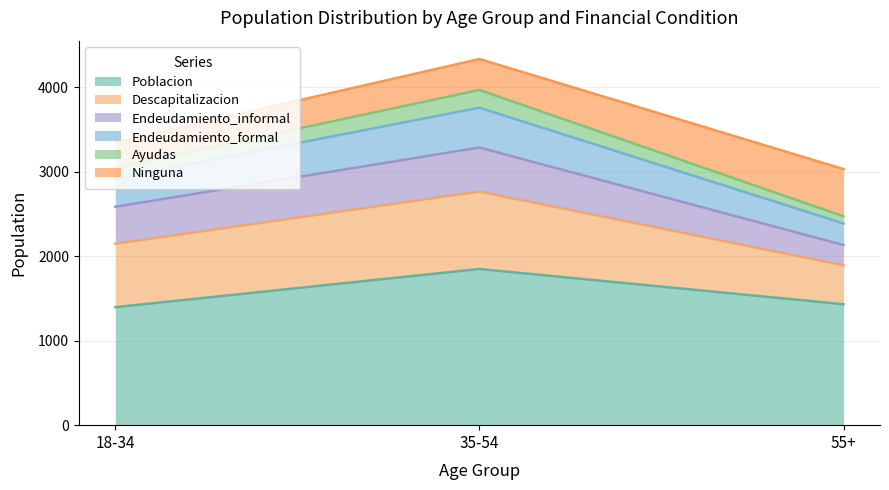

Which has a higher value, 35-54 or 18-34?

35-54